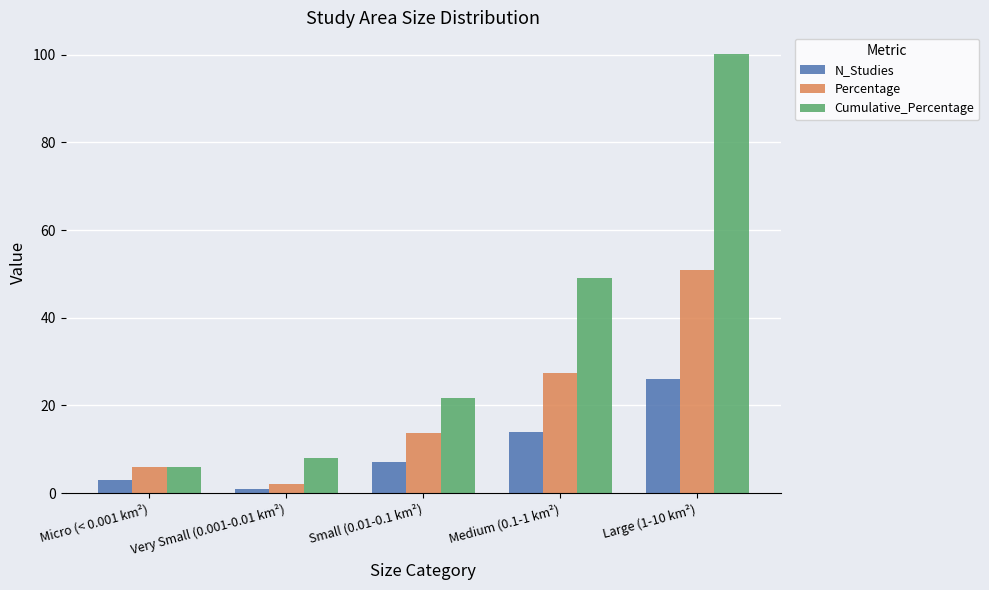

True or false: Percentage has a value of 2.0 at Very Small (0.001-0.01 km²).

True